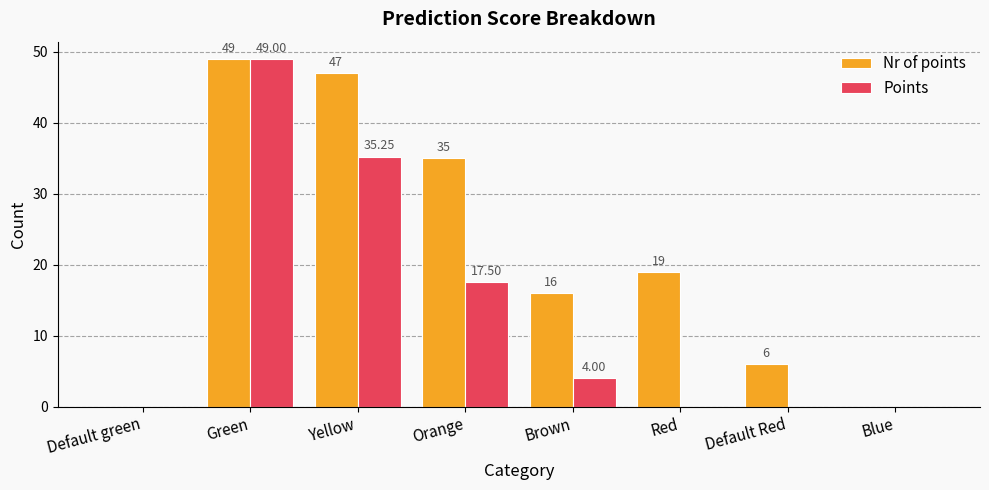

Count the number of categories in the chart.

8